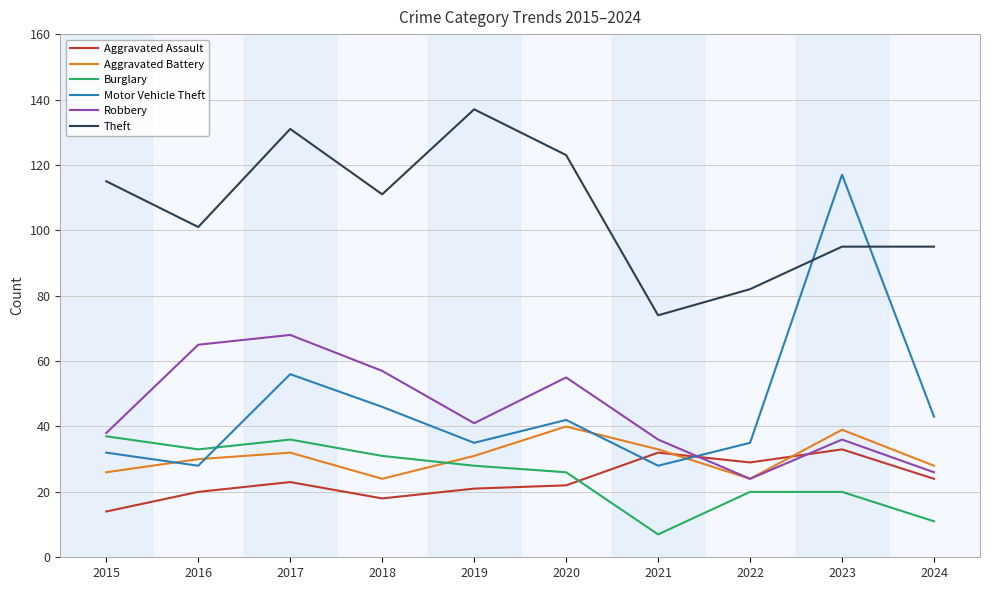

What is the approximate value of Theft at 2021, to the nearest 10?

70